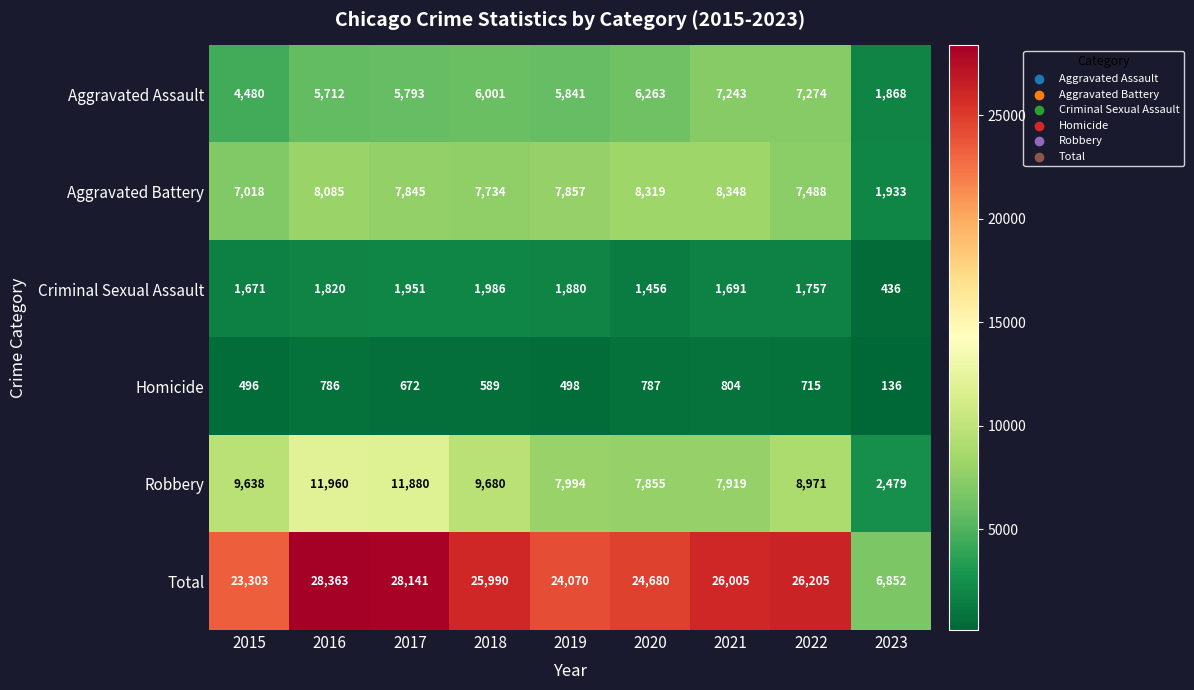

What is the difference between the second highest and second lowest values in the Robbery series?

4025